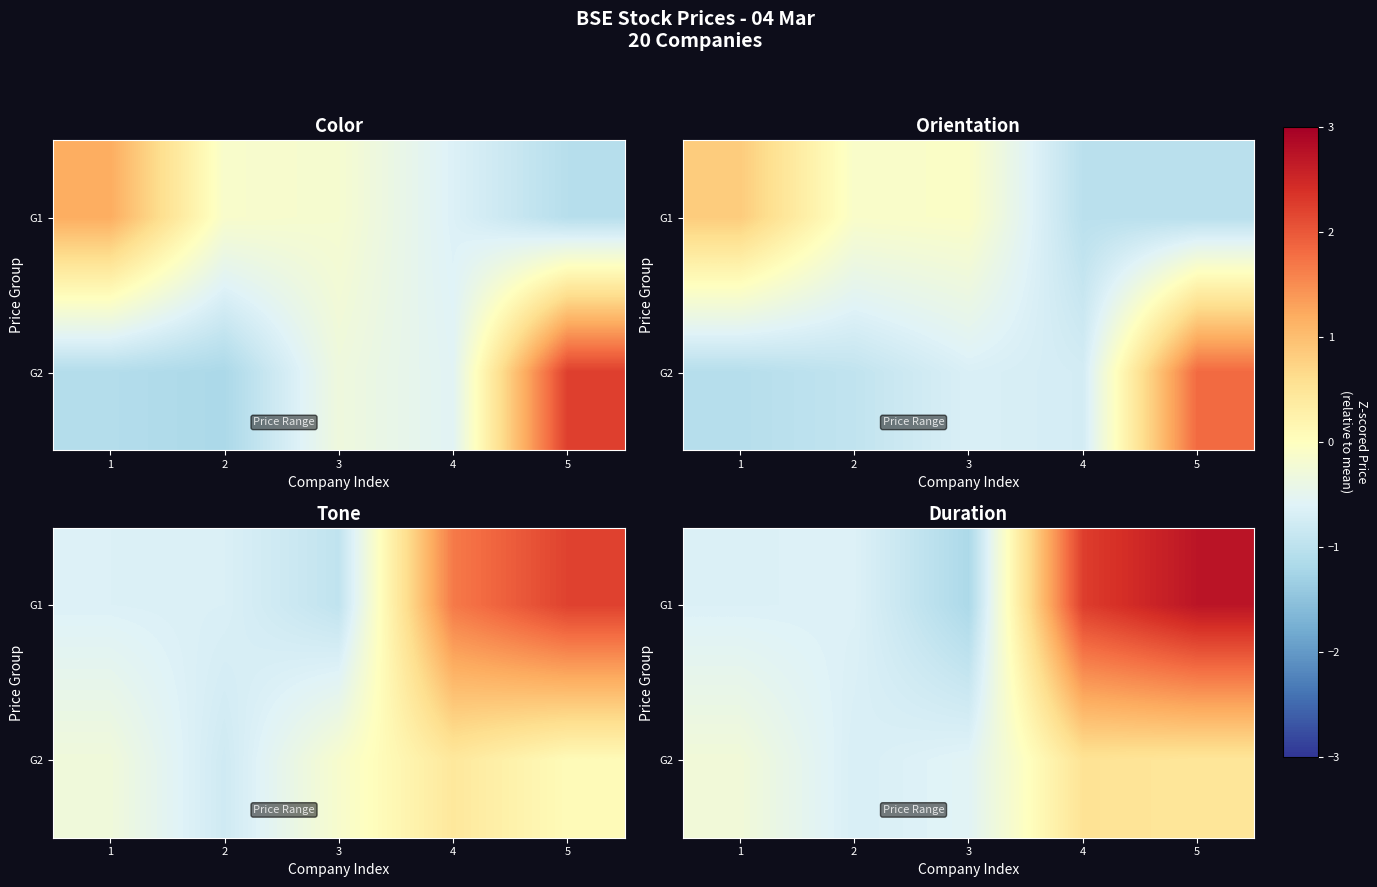

Which category has the lowest value in the G2 series?

2